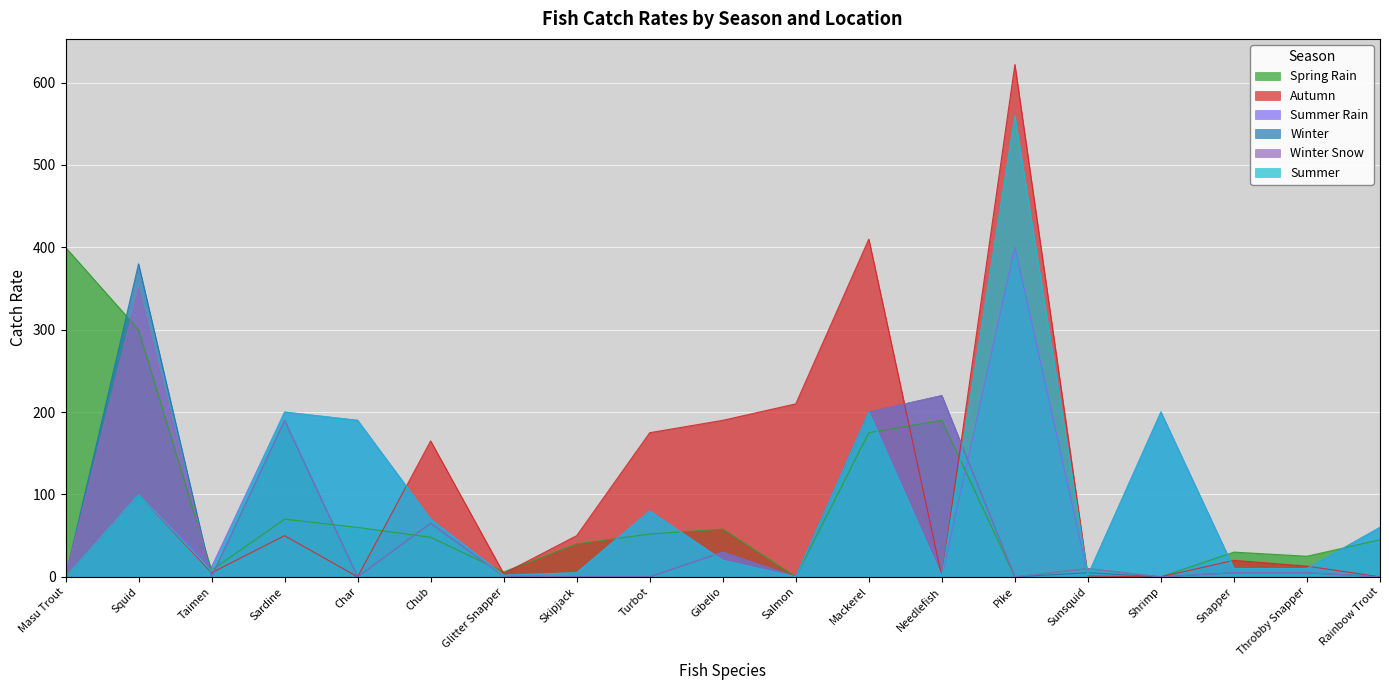

What is the label of the 11th point from the right?

Turbot